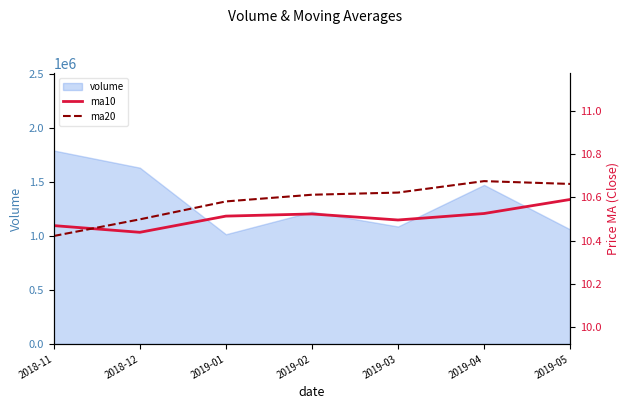

Count the ma20 values in the range 10 to 11.

7